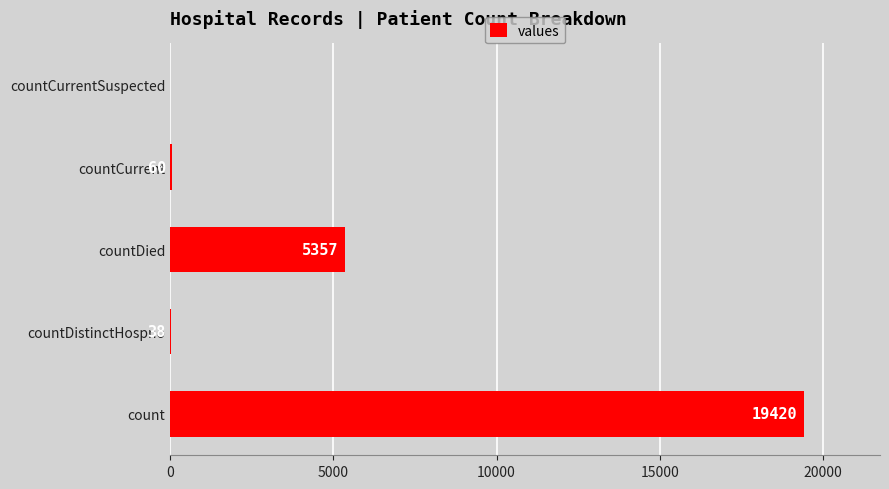

Read the value at countDistinctHospno.

38